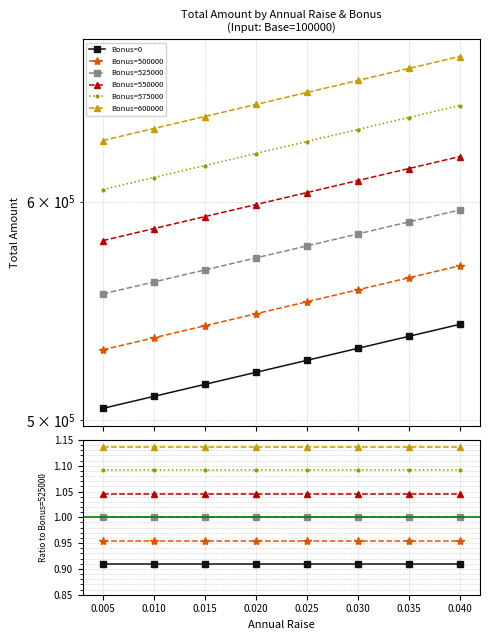

Is it true that Bonus=600000 equals 1.9 at 0.010?

False